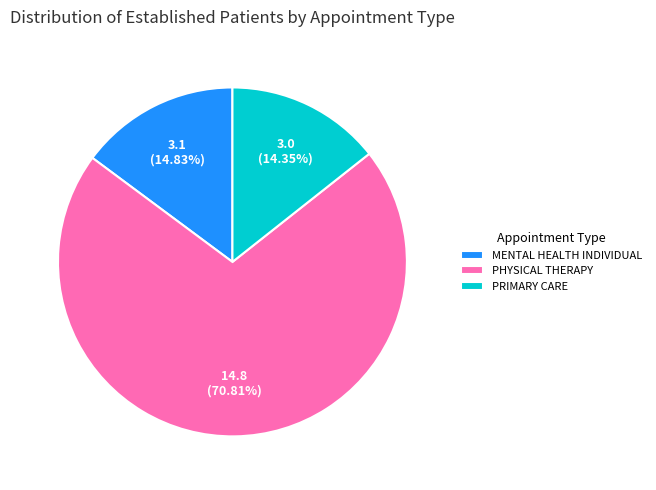

Is there any slice that represents more than half of the pie?

Yes